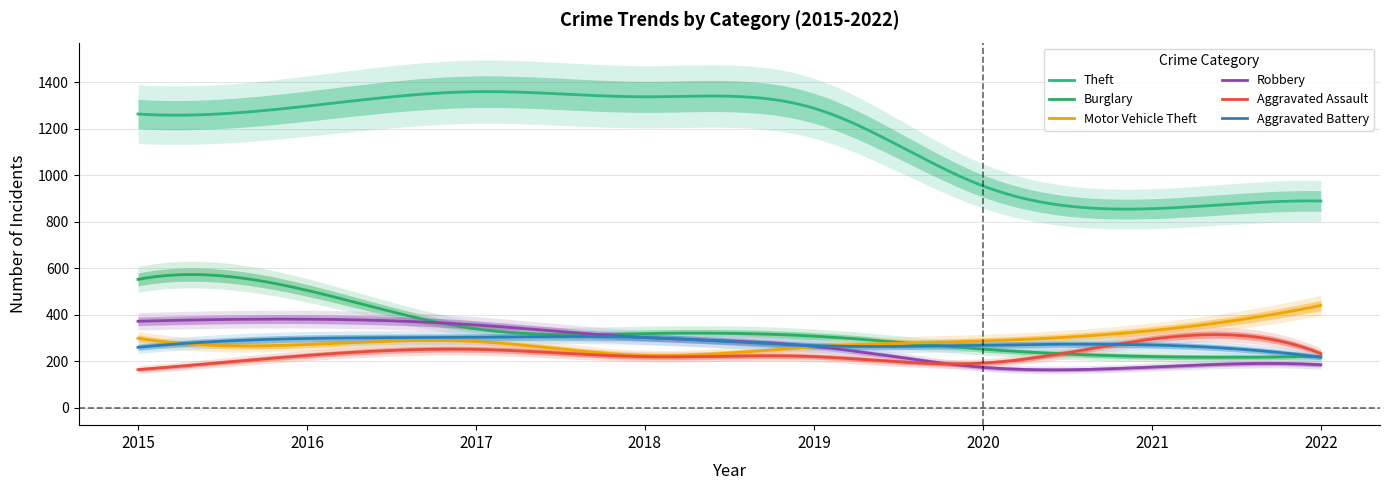

Which series has the largest range (max minus min)?

Theft